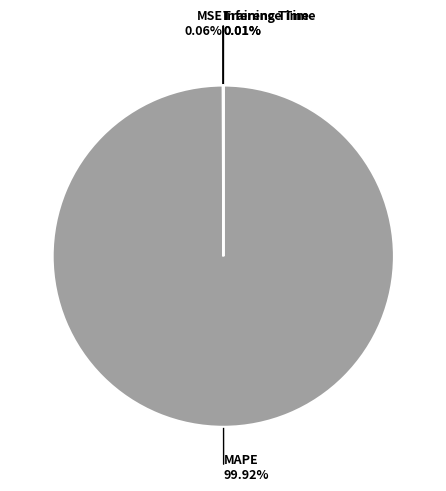

What is the largest slice in the pie chart?

MAPE